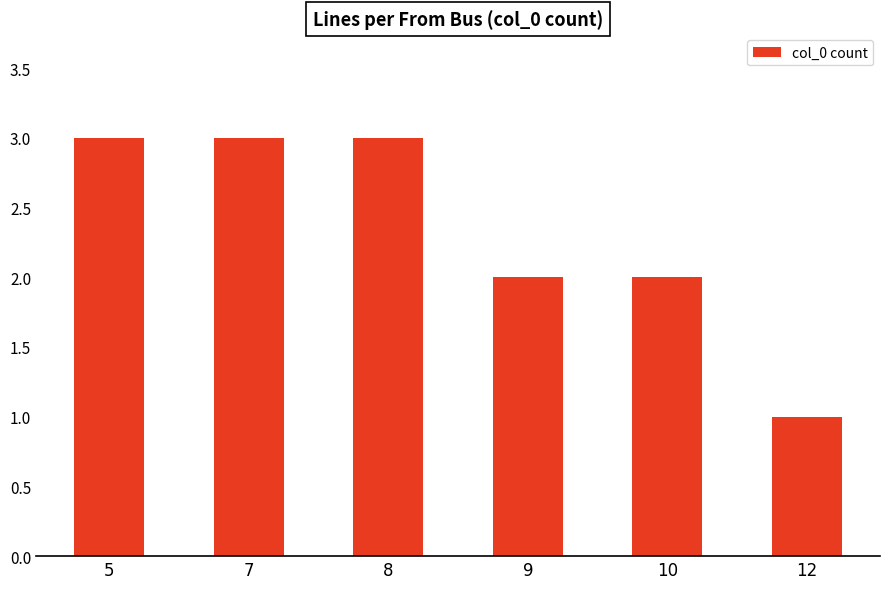

Are the bars grouped side by side (vs. stacked)?

No